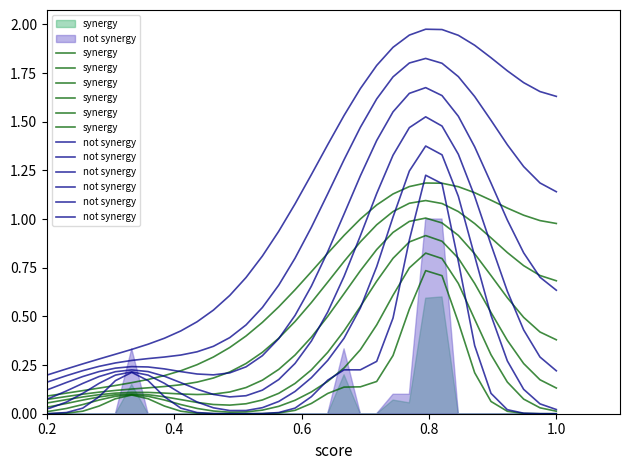

In not synergy, how many points are higher than both neighbors (excluding endpoints)?

1